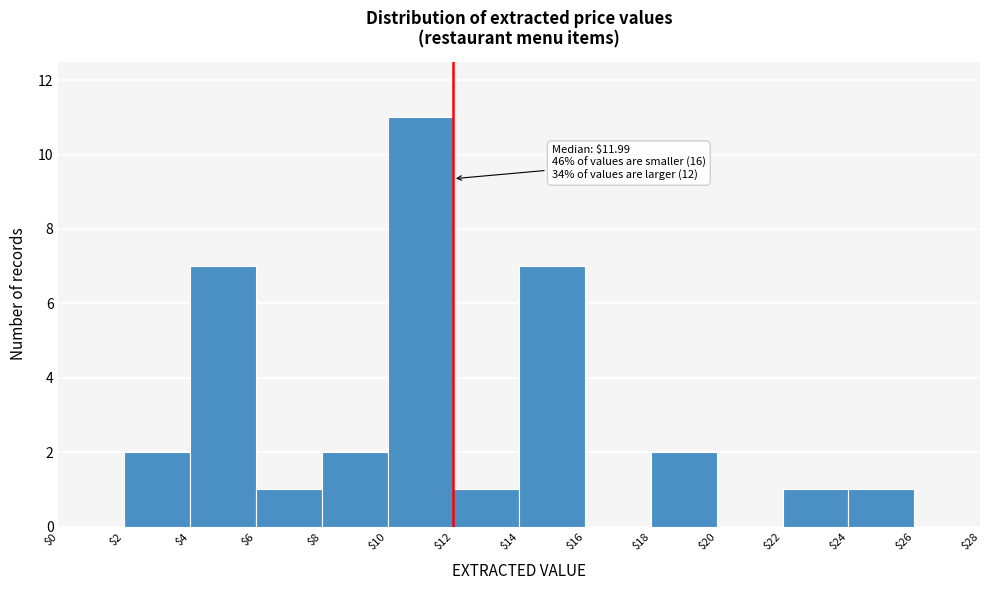

Which range on the x-axis has the tallest bar?

$10 to $12